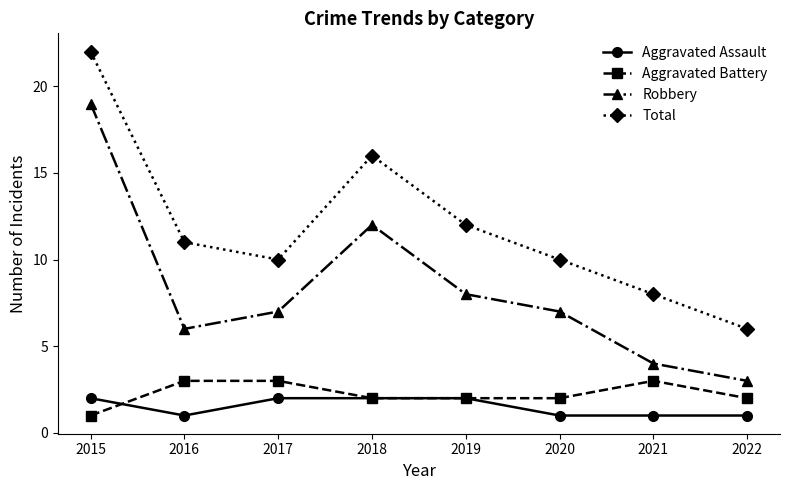

True or false: Total and Robbery intersect in this chart.

False